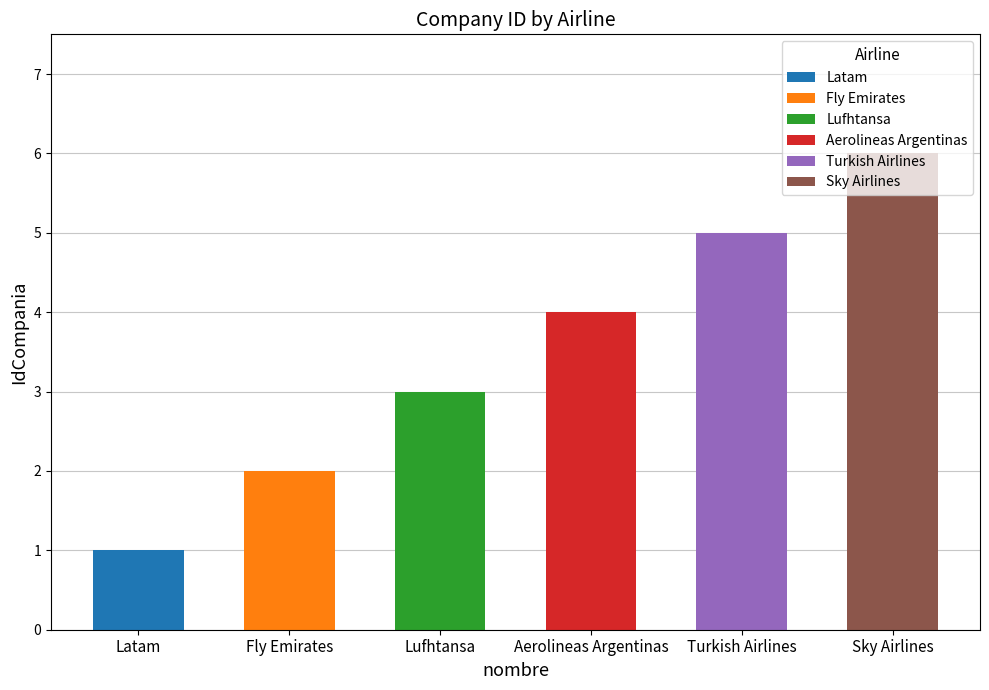

Does the chart contain stacked bars?

No